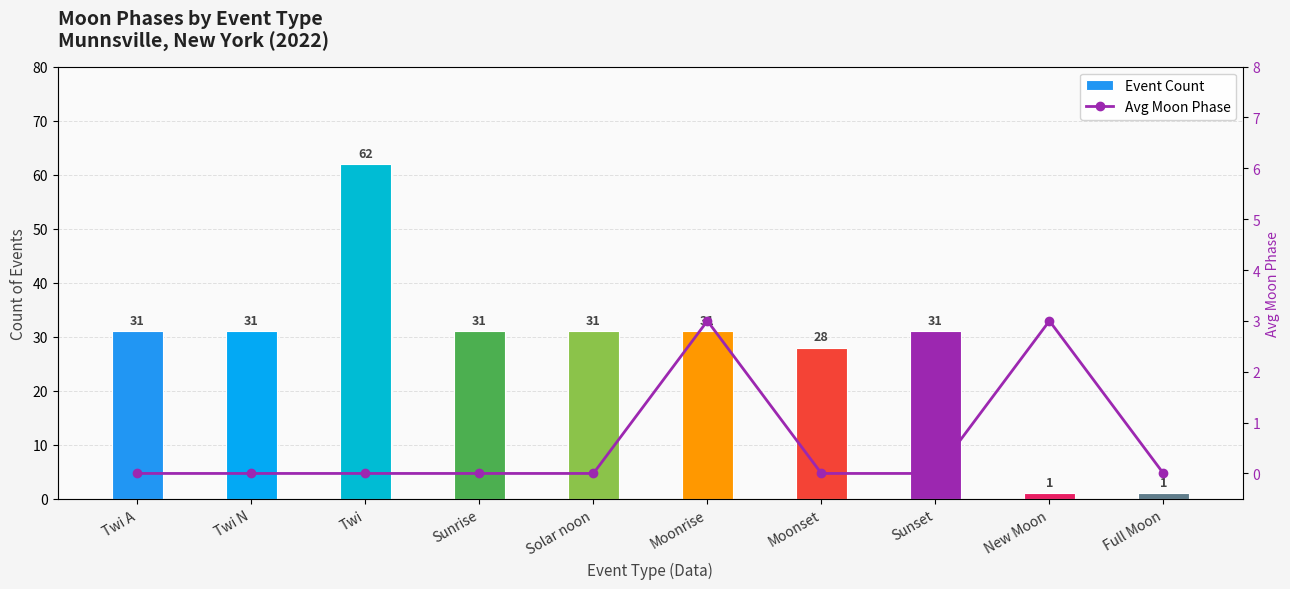

The value of Avg Moon Phase at Sunrise is 0. True or false?

True